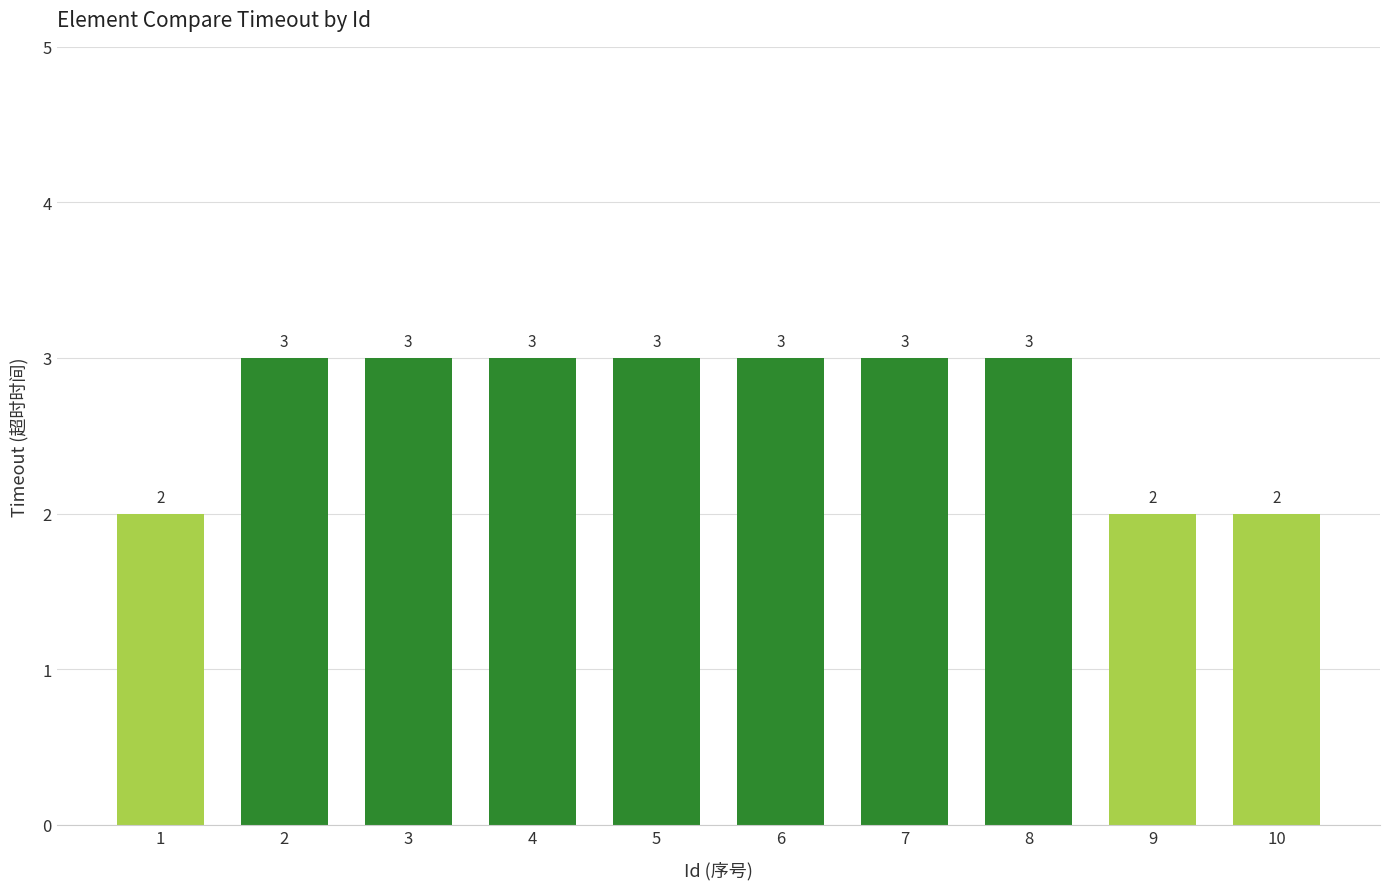

Which has a higher value, 6 or 1?

6